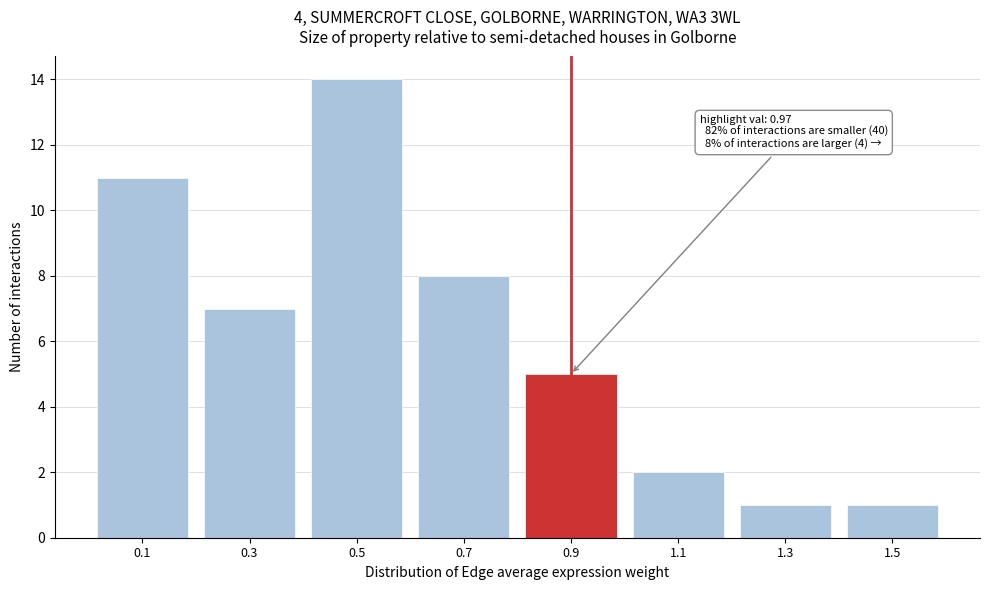

Reading left to right, what are all the values shown in this chart?

0.1=11	0.3=7	0.5=14	0.7=8	0.9=5	1.1=2	1.3=1	1.5=1